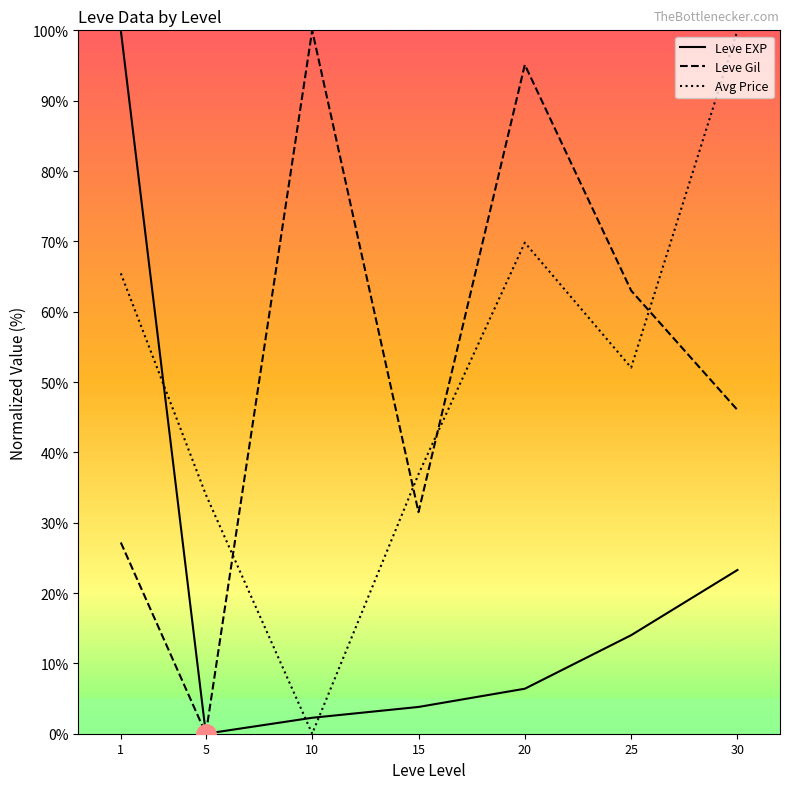

Is it true that Leve Gil equals 9.2 at 15?

False